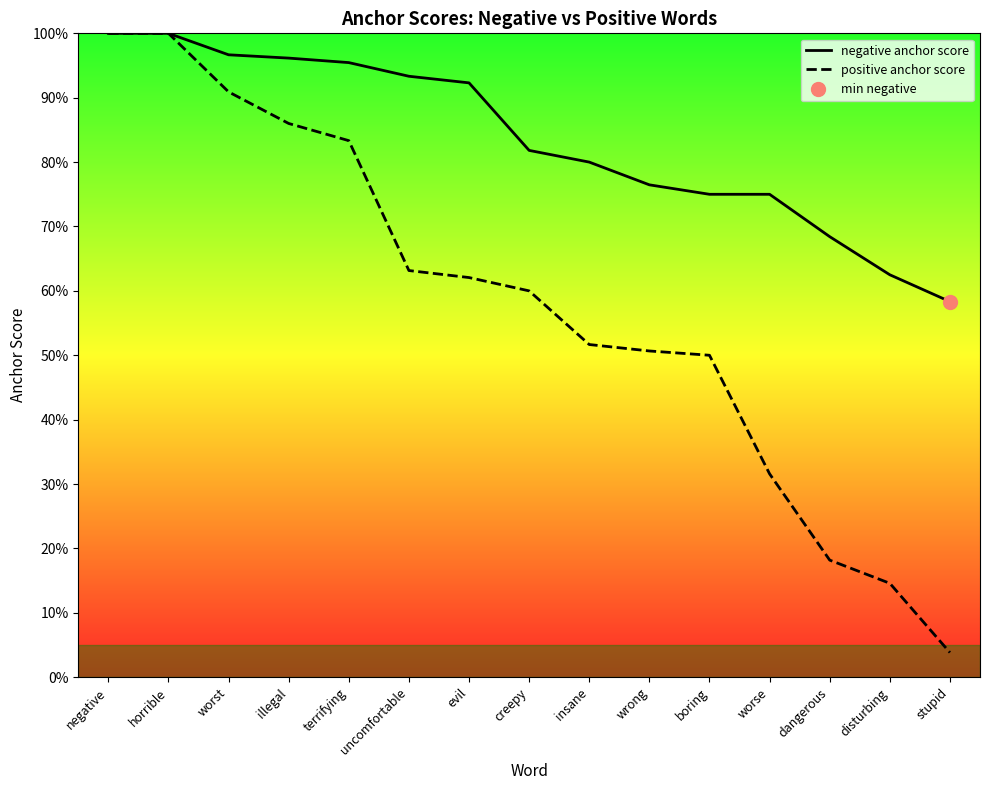

Does the chart have visible grid lines?

No